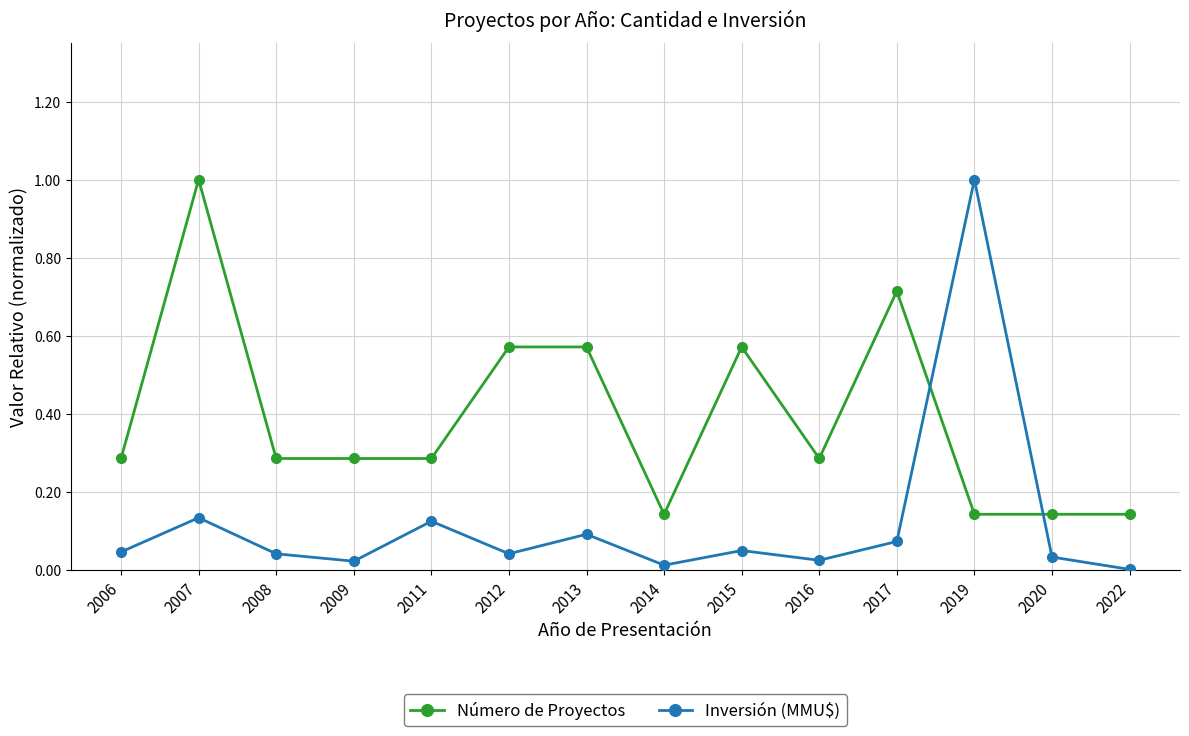

Where do Número de Proyectos and Inversión (MMU$) first cross each other?

2017 and 2019